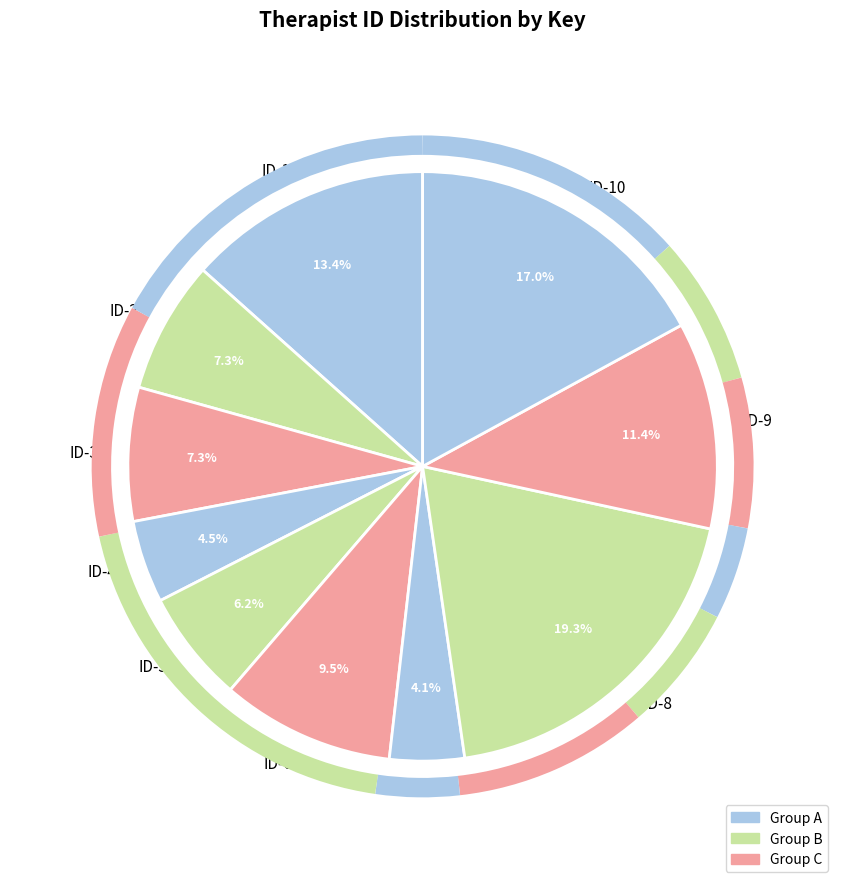

What is the largest slice in the pie chart?

ID-8